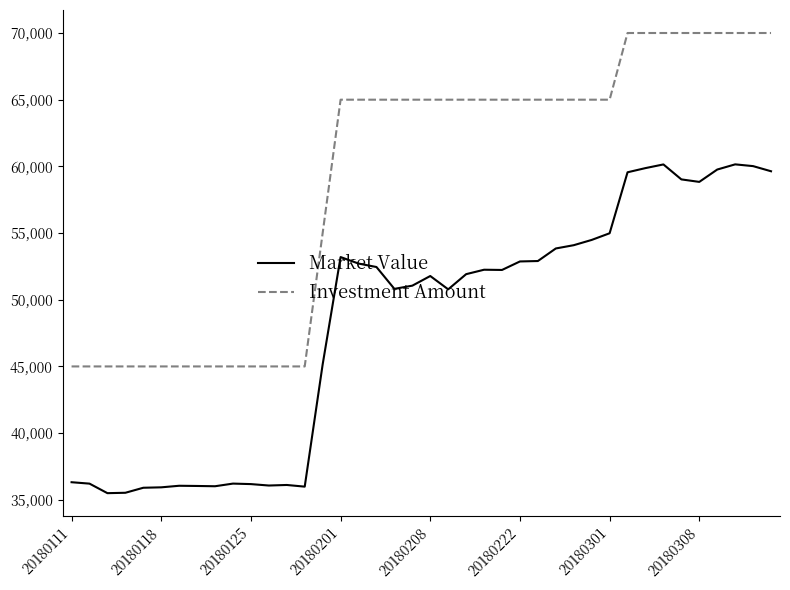

Rank the series by their average value, from highest to lowest.

Investment Amount, Market Value